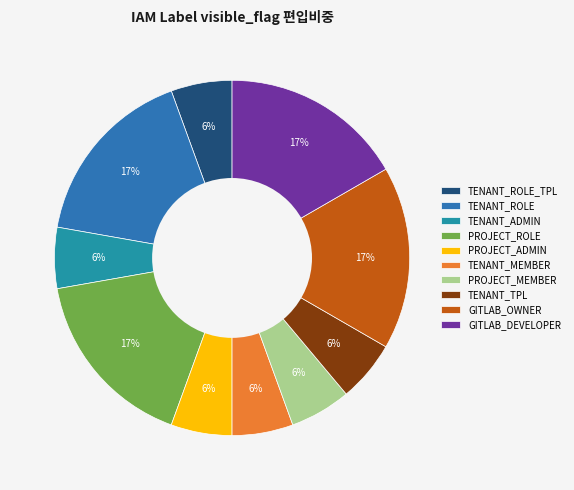

Rank the categories by value from lowest to highest.

TENANT_ROLE_TPL, TENANT_ADMIN, PROJECT_ADMIN, TENANT_MEMBER, PROJECT_MEMBER, TENANT_TPL, TENANT_ROLE, PROJECT_ROLE, GITLAB_OWNER, GITLAB_DEVELOPER